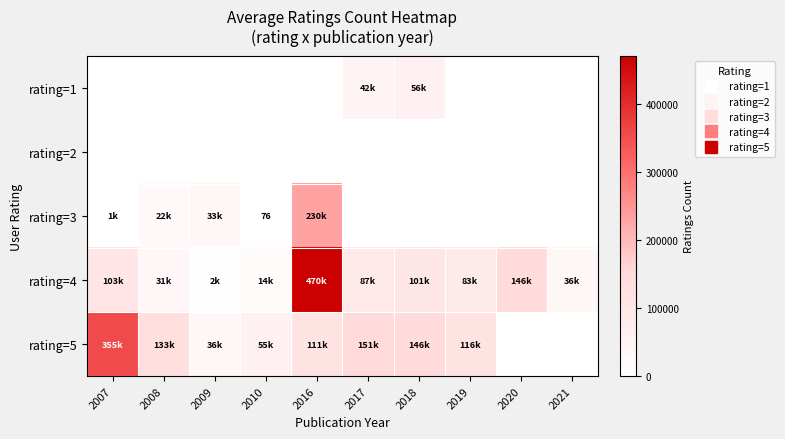

Which category has the lowest value across all series?

2007